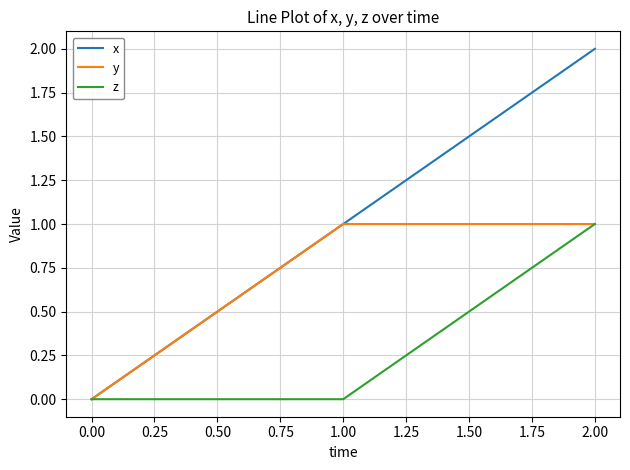

Rank the series by their average value, from highest to lowest.

x, y, z